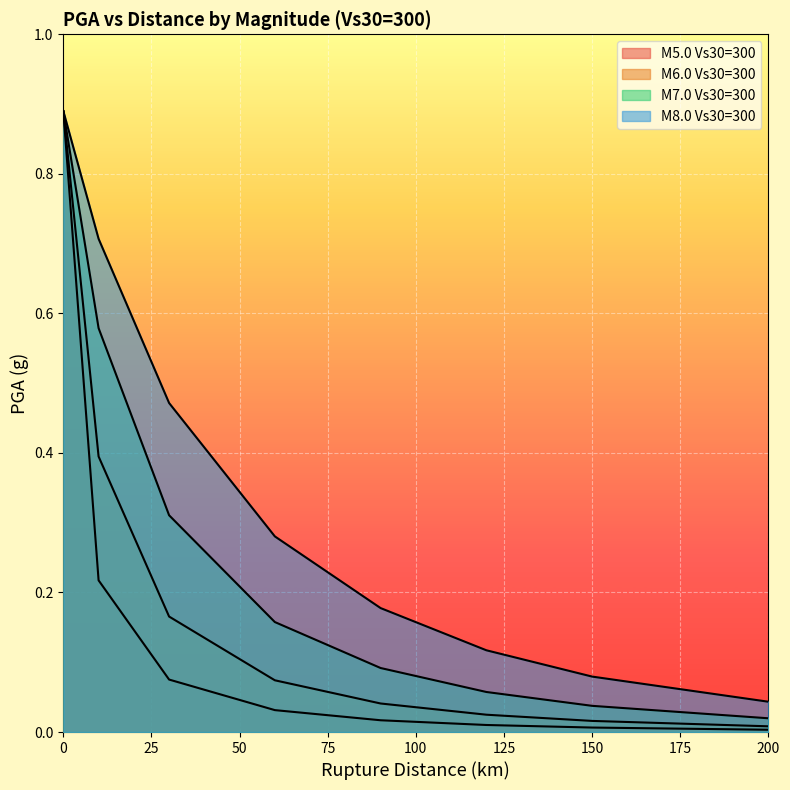

At 200.0, list the series in order from smallest to largest.

M5.0 Vs30=300, M6.0 Vs30=300, M7.0 Vs30=300, M8.0 Vs30=300